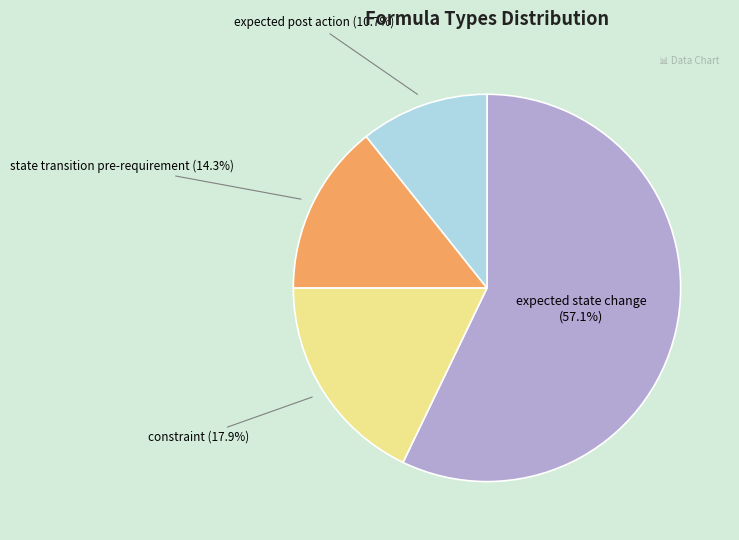

What is the ratio of the value at state transition pre-requirement to the value at constraint?

0.8